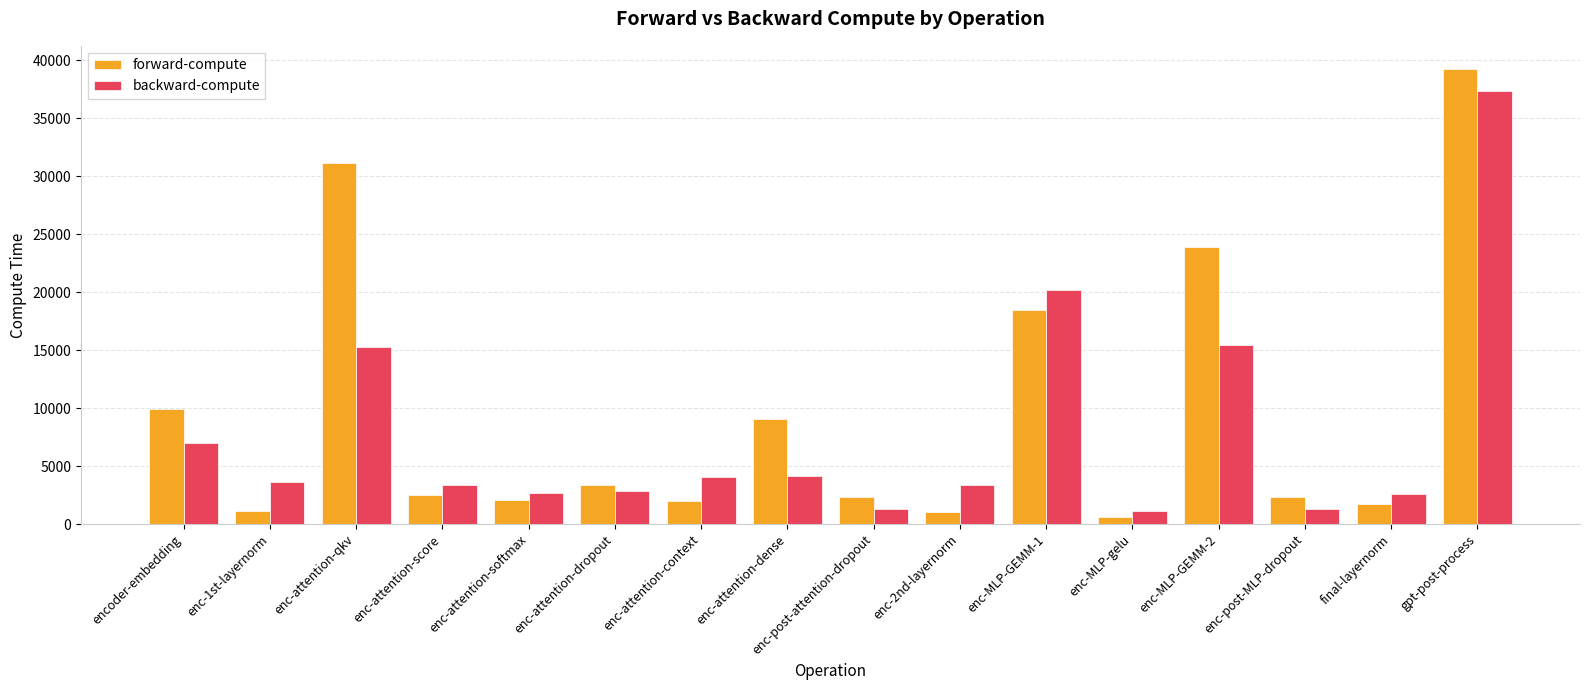

What is the difference between the maximum and minimum values in the forward-compute series?

38648.6